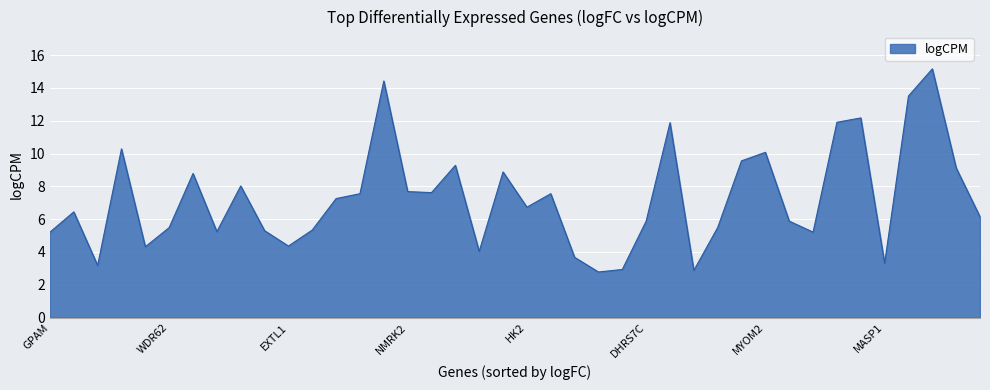

What is the minimum value shown in the chart?

2.8